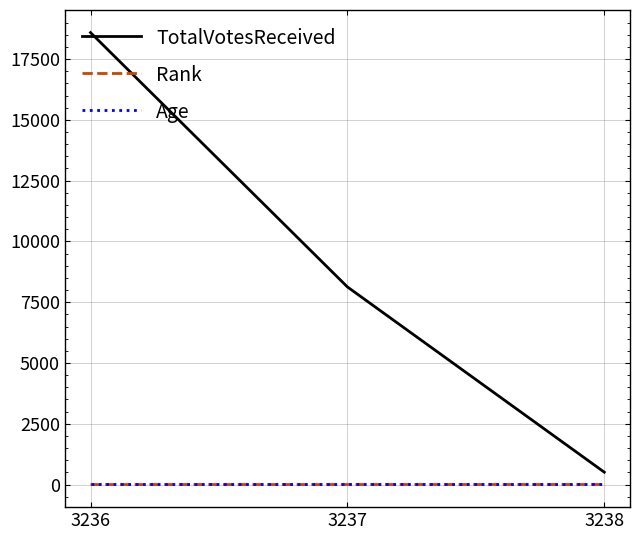

True or false: Rank has a value of 3 at 3238.

True